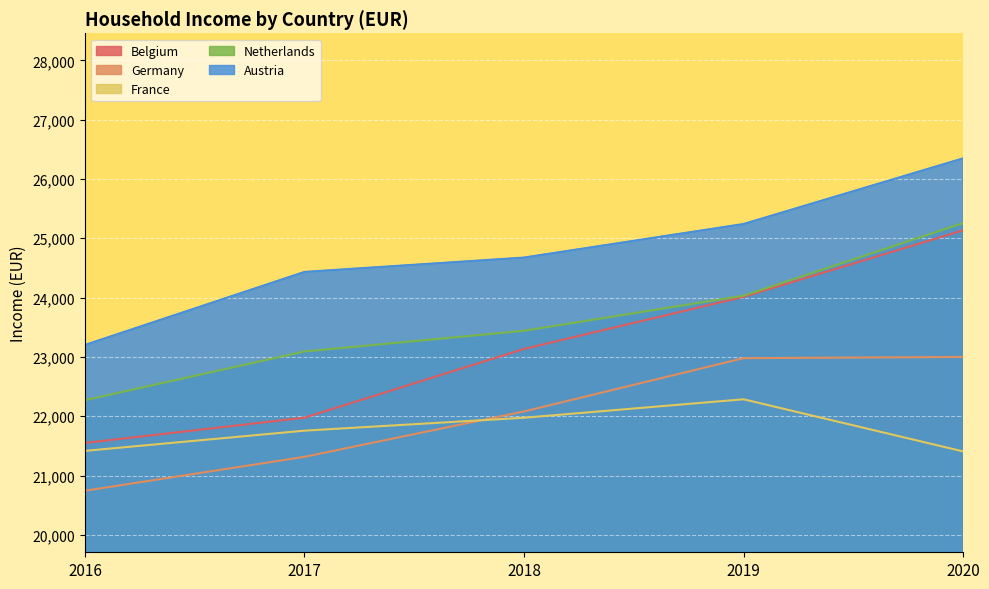

Which category has the highest value in the Austria series?

2020